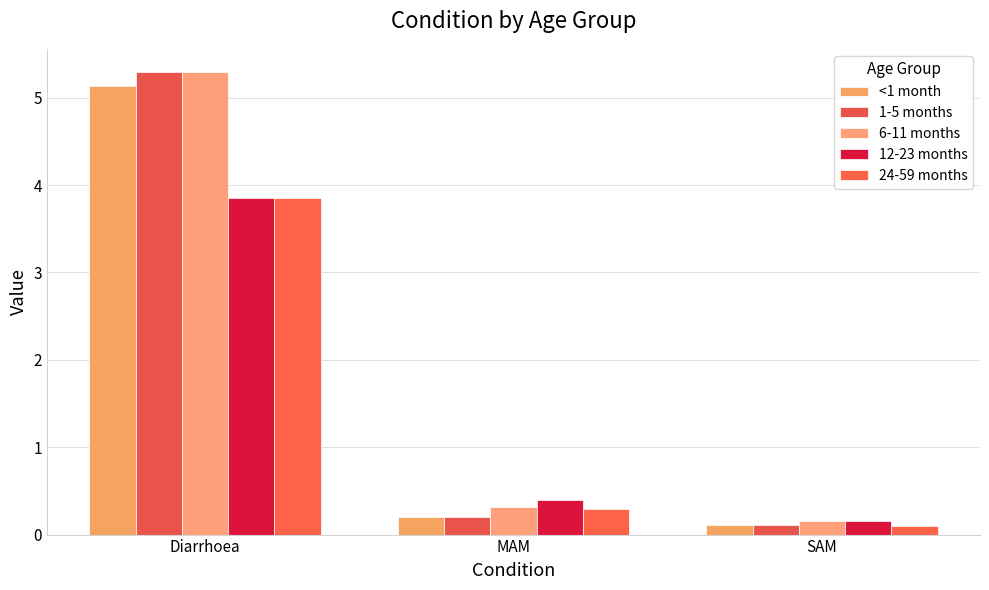

What is the average value of the 12-23 months series?

1.5